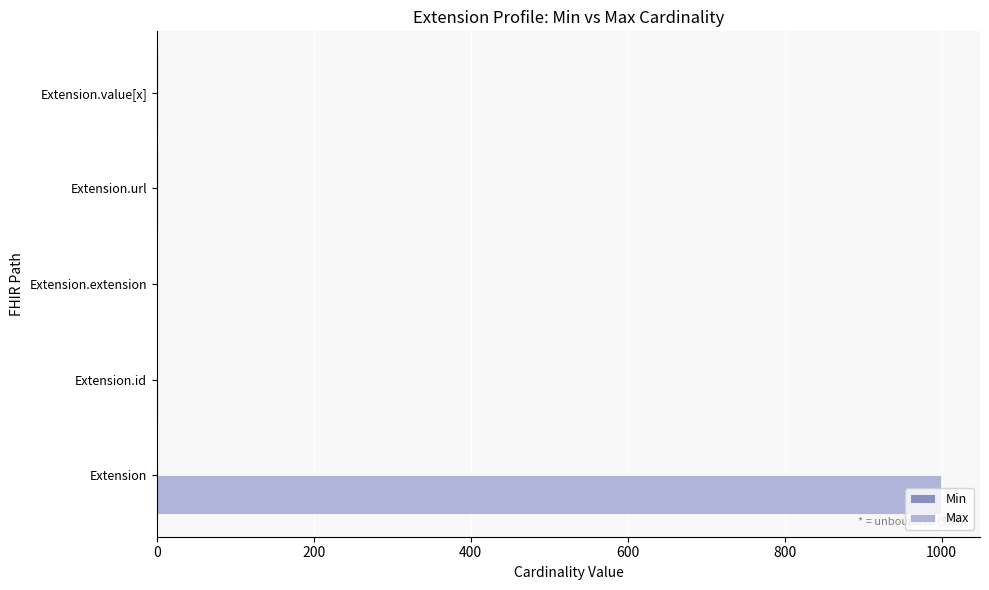

At which category is the sum across all series the highest?

Extension